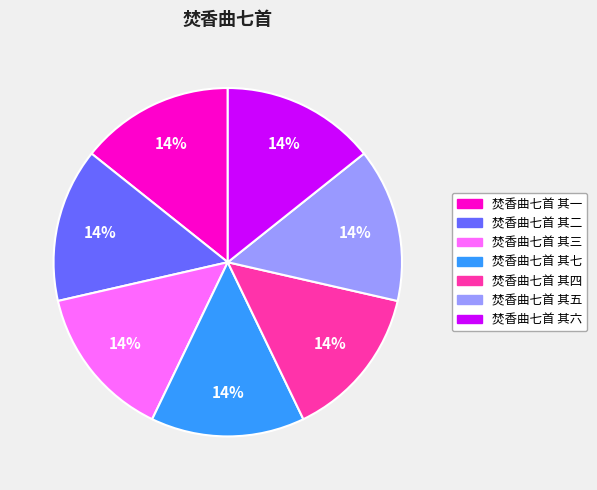

Does any single category account for the majority?

No